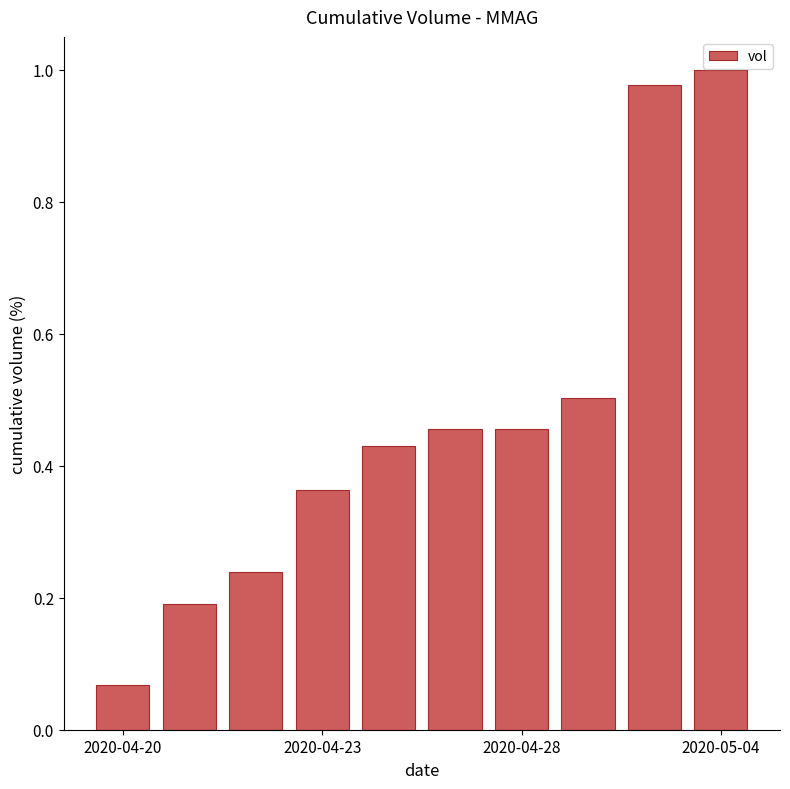

What is the difference between the maximum and second lowest values?

0.8